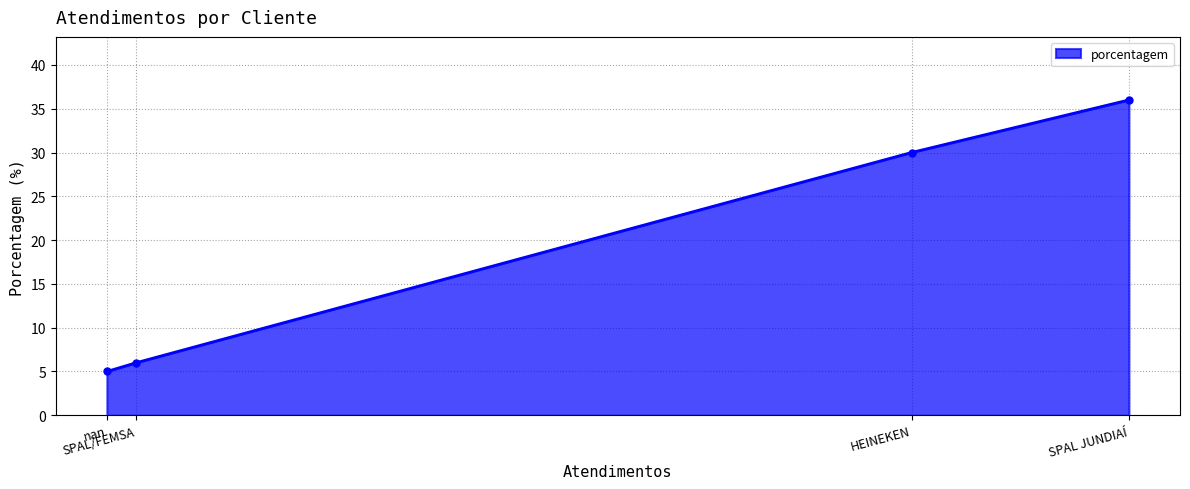

What is the difference between the maximum and second lowest values?

30